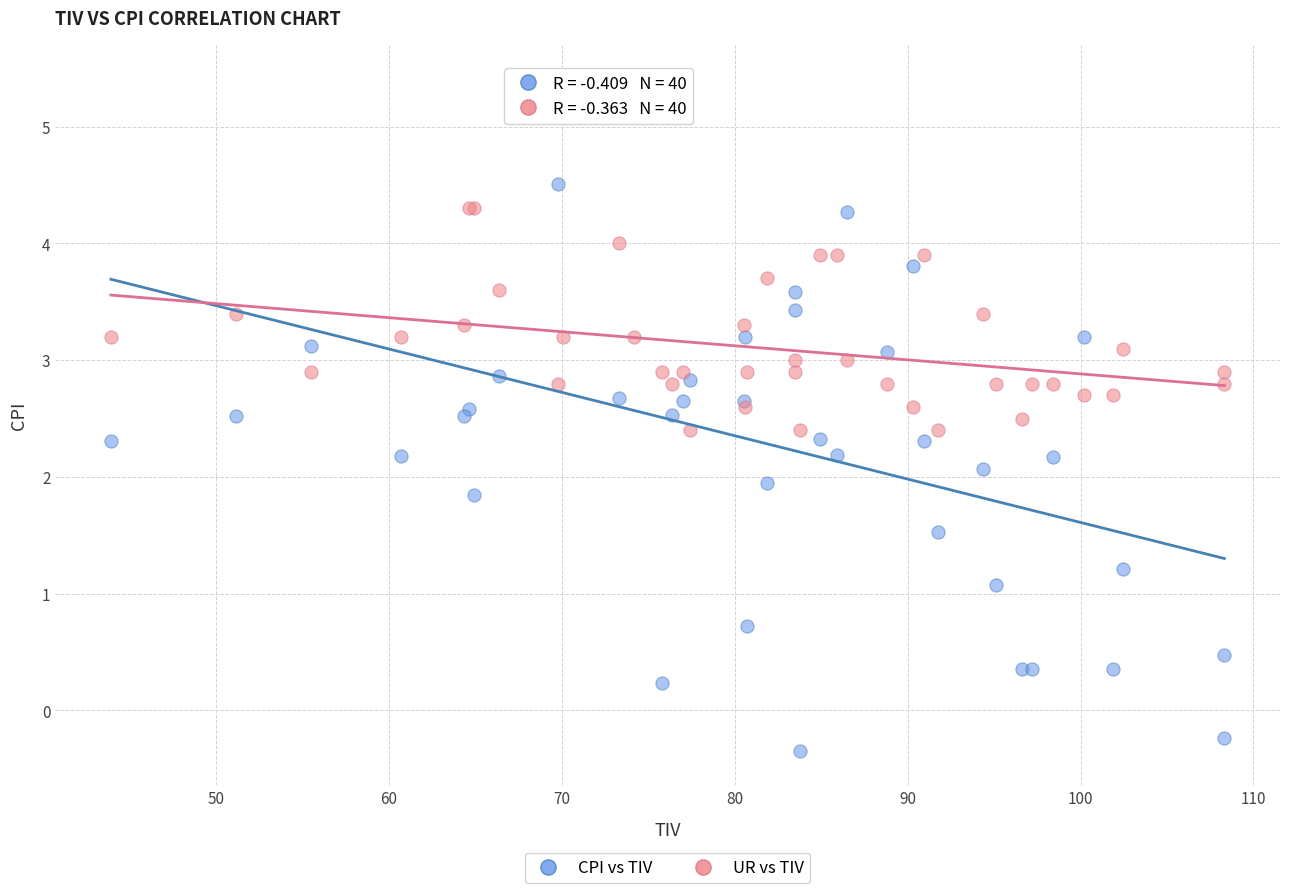

What is the X range (max minus min) for the scatter plot?

64.4